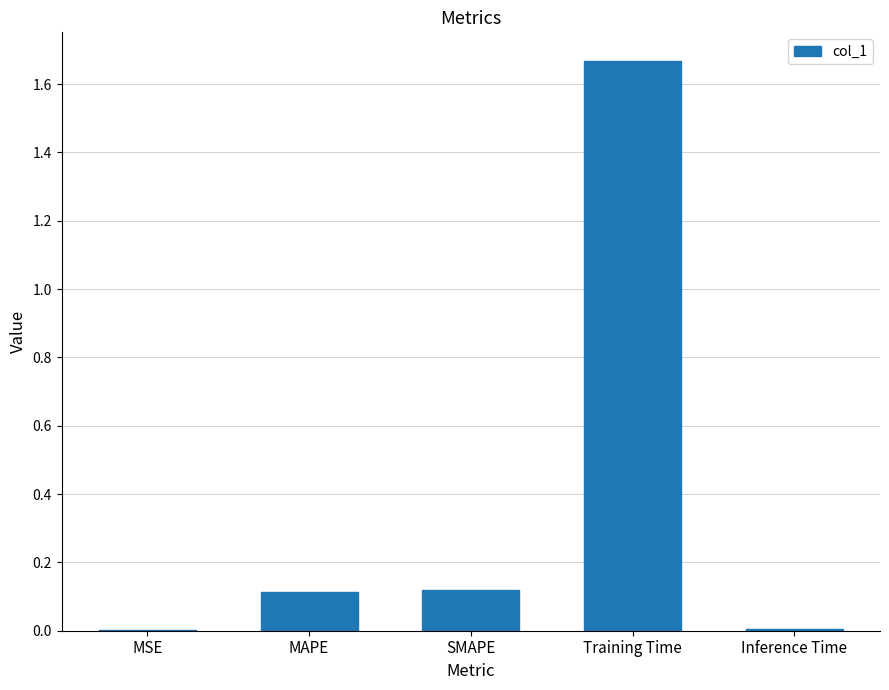

How many data points does each series have?

5